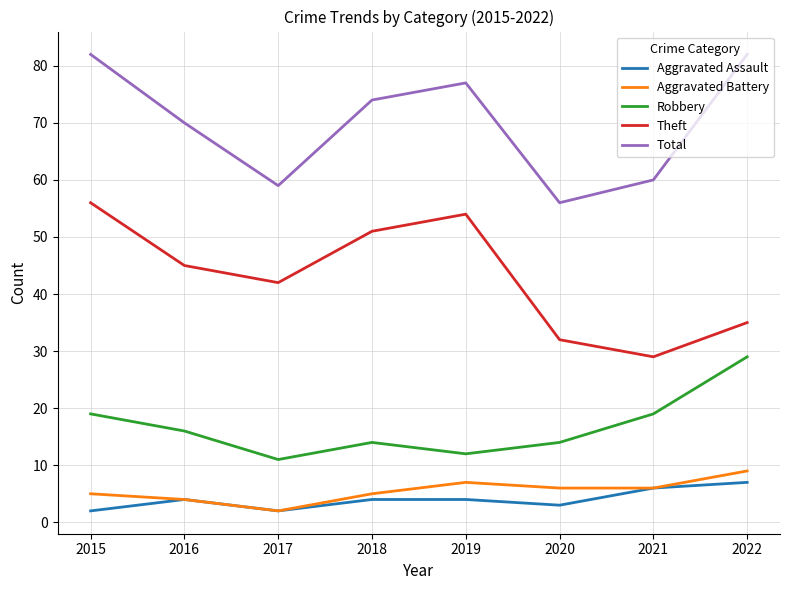

What is the total value across all series at 2018?

148